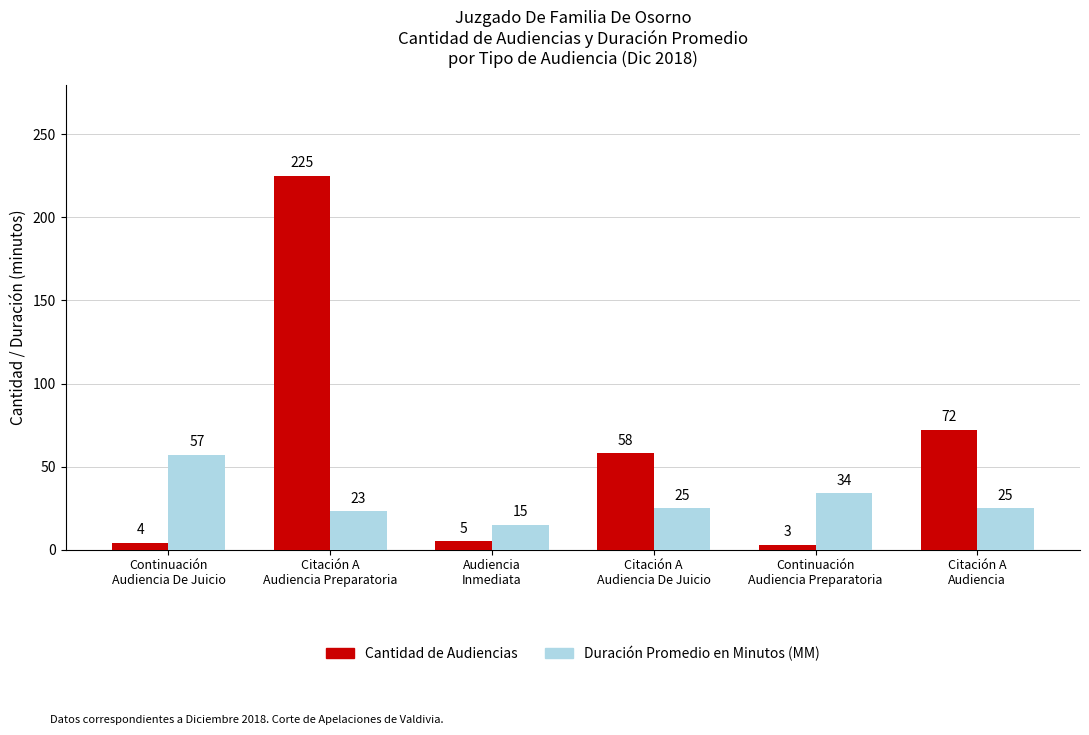

List the series in order of their overall mean, highest first.

Cantidad de Audiencias, Duración Promedio en Minutos (MM)